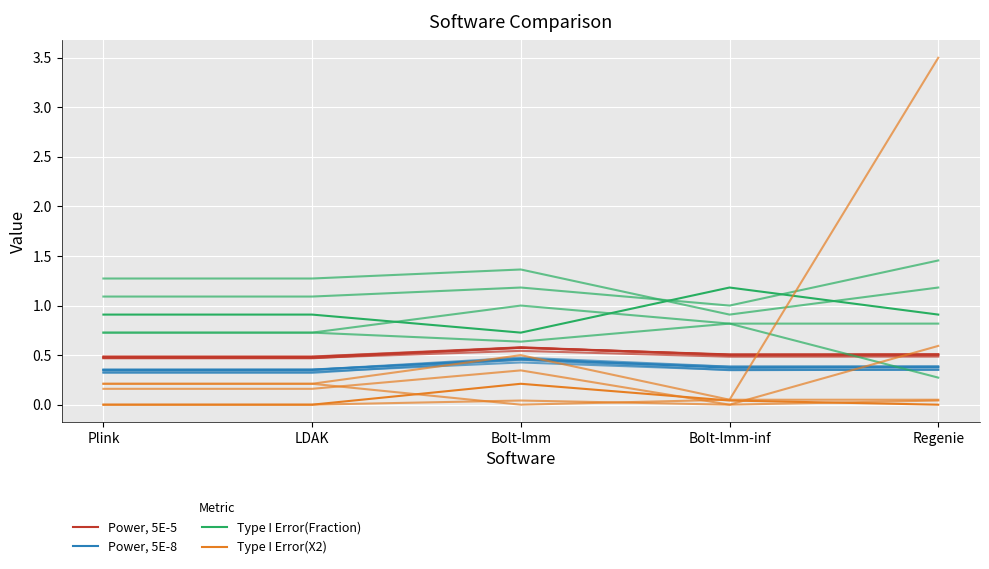

Reading left to right, extract all data points from this chart.

Power, 5E-5: 0.5	0.5	0.6	0.5	0.5
Power, 5E-8: 0.3	0.4	0.5	0.4	0.4
Type I Error(Fraction): 0.9	0.9	0.7	1.2	0.9
Type I Error(X2): 0.0	0.0	0.2	0.0	0.0